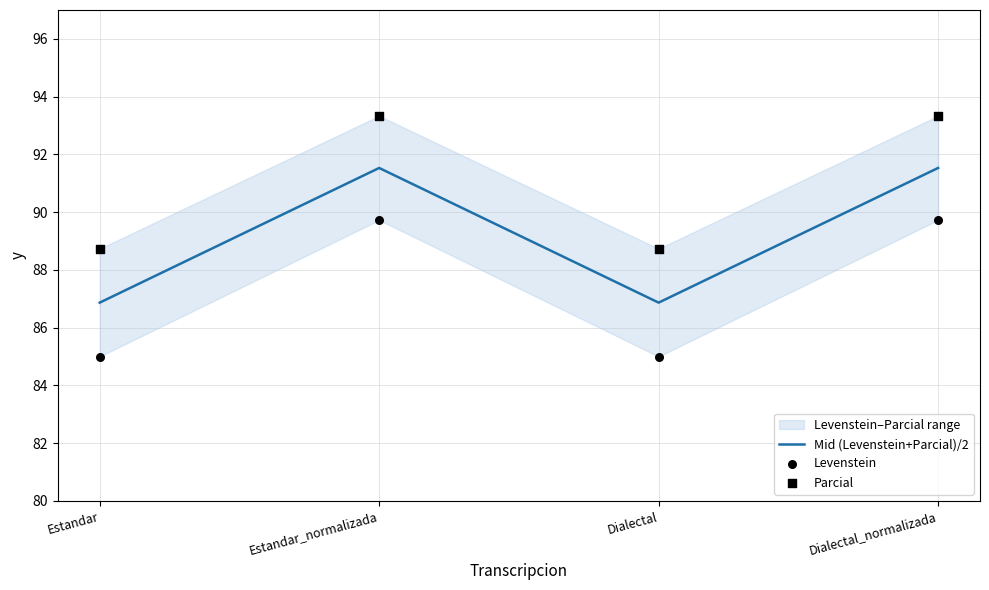

Which series has the largest total across all categories?

Parcial